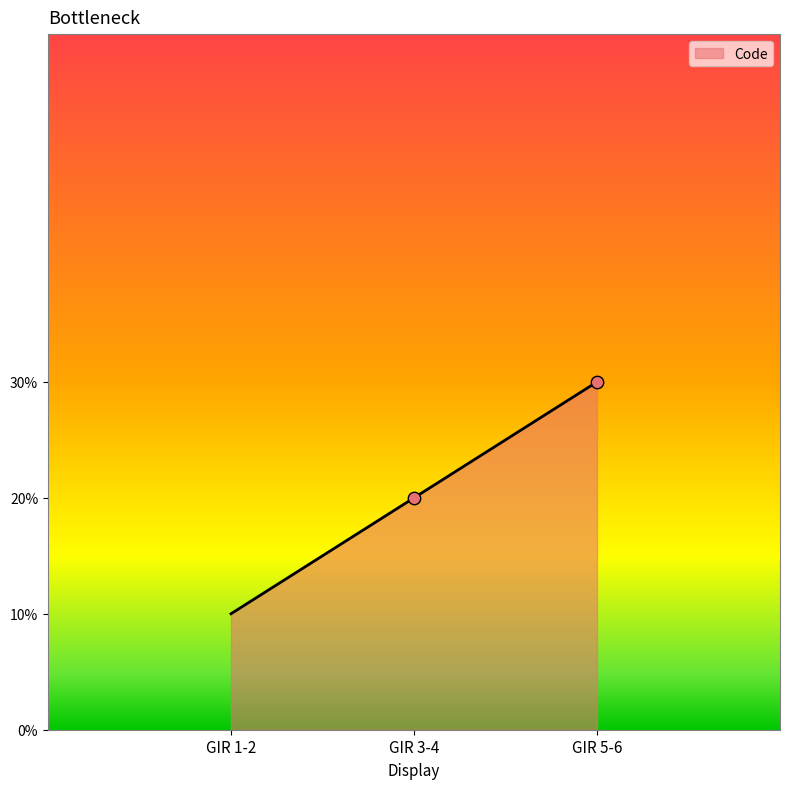

What is the ratio of the value at GIR 3-4 to the value at GIR 5-6?

0.7